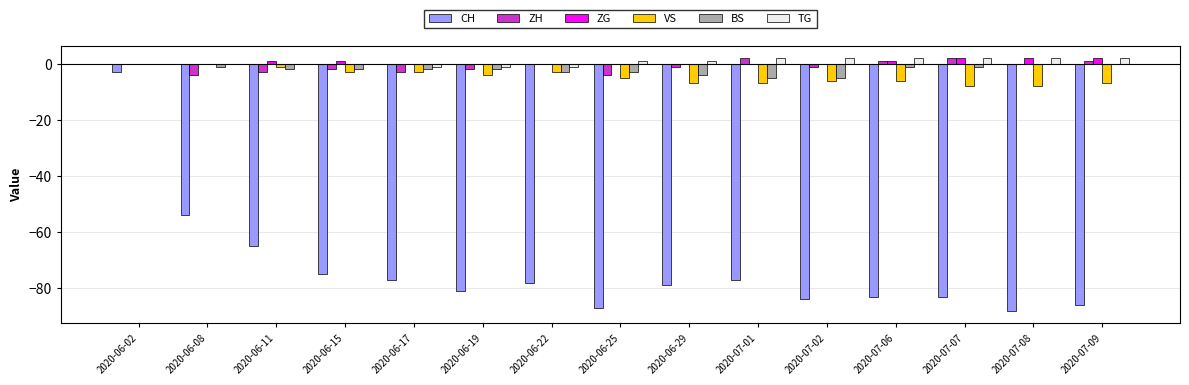

The VS series shows -11 at 2020-07-01. True or false?

False